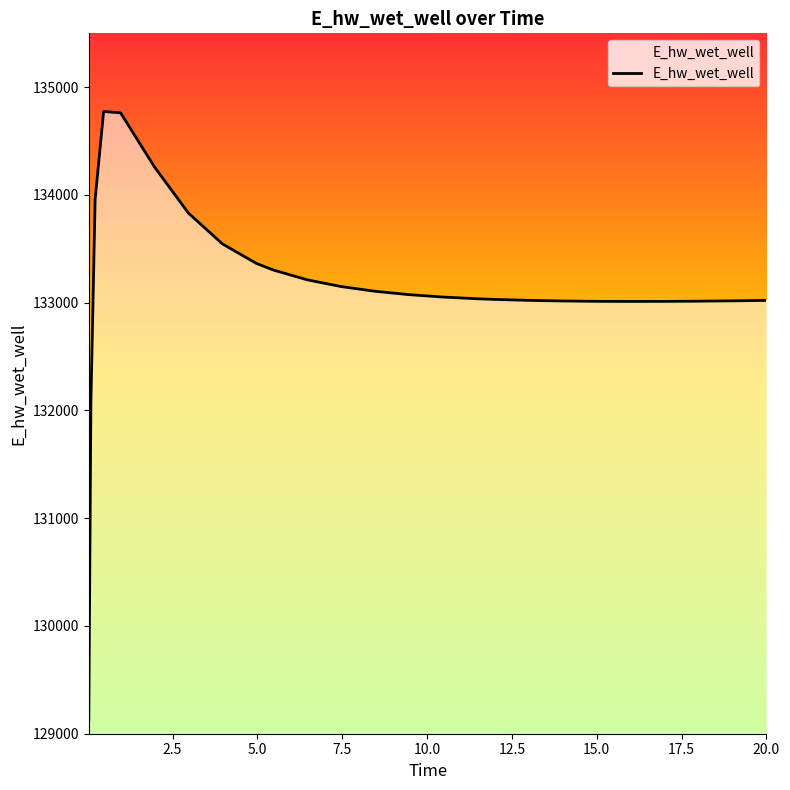

What is the smallest value displayed?

129124.7